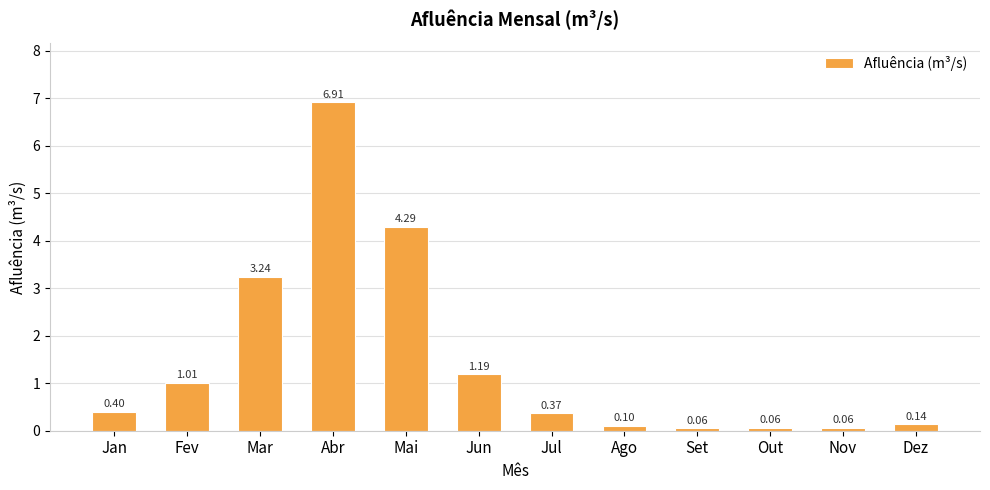

Which has a higher value, Jul or Dez?

Jul